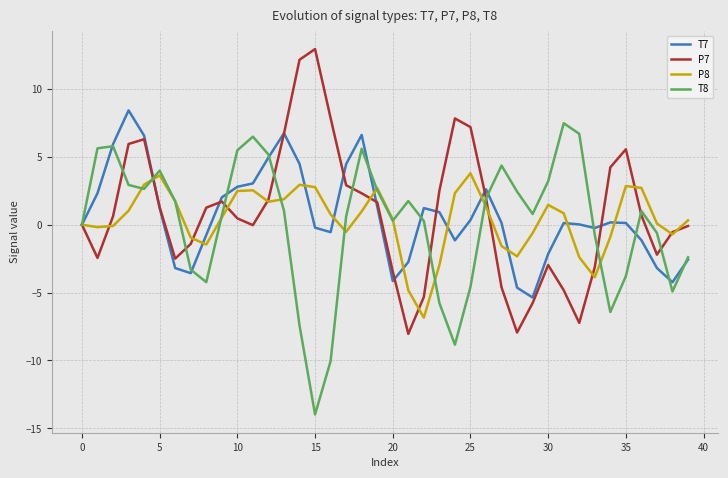

How many series are shown in this chart?

4